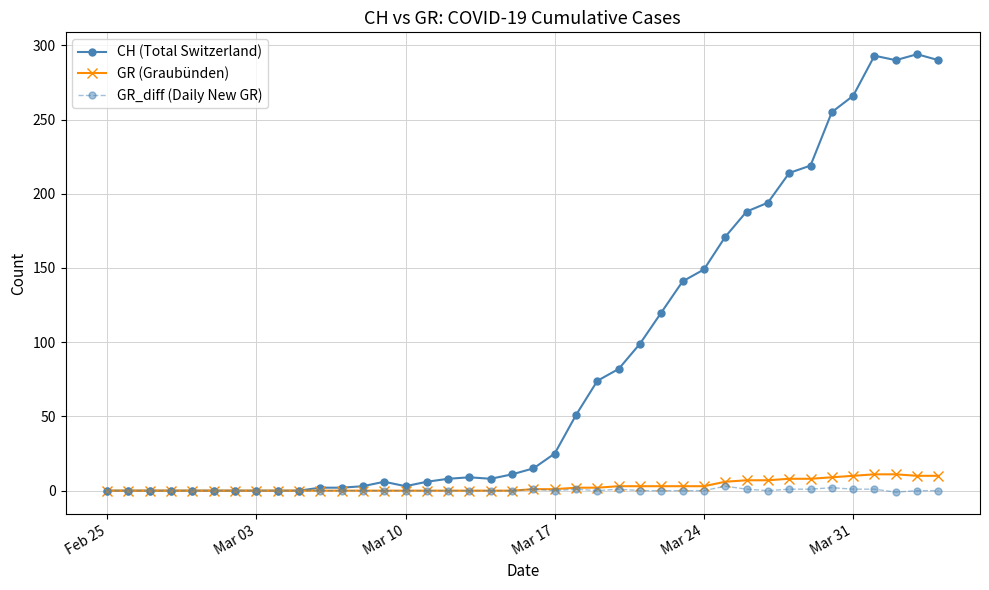

What is the greatest value displayed?

294